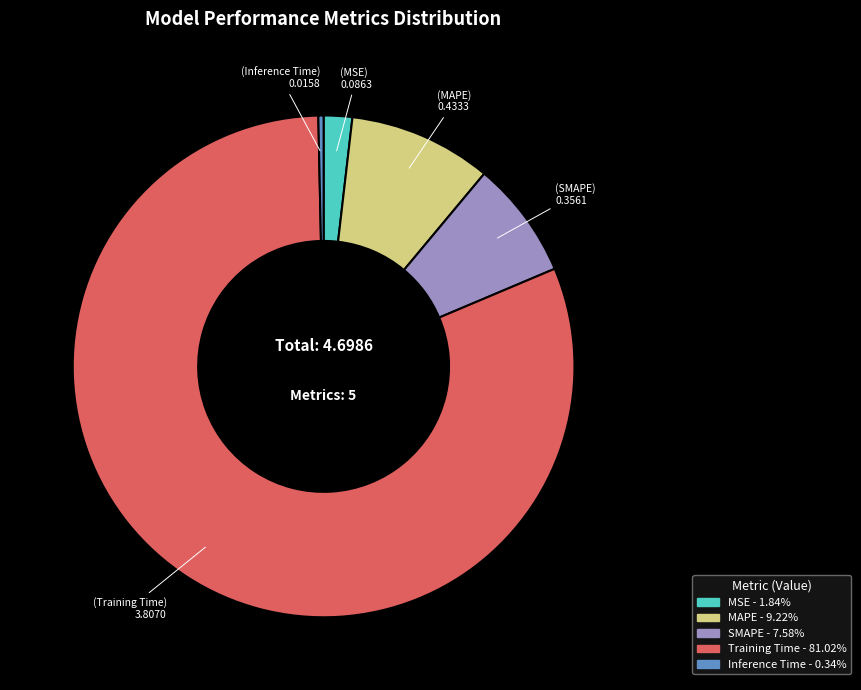

Is there a majority slice in this chart?

Yes